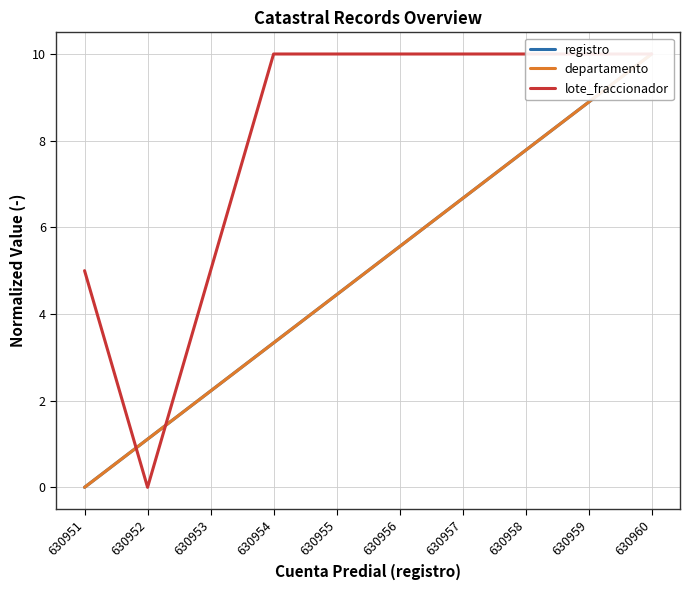

True or false: lote_fraccionador has a value of 0.0 at 630952.

True